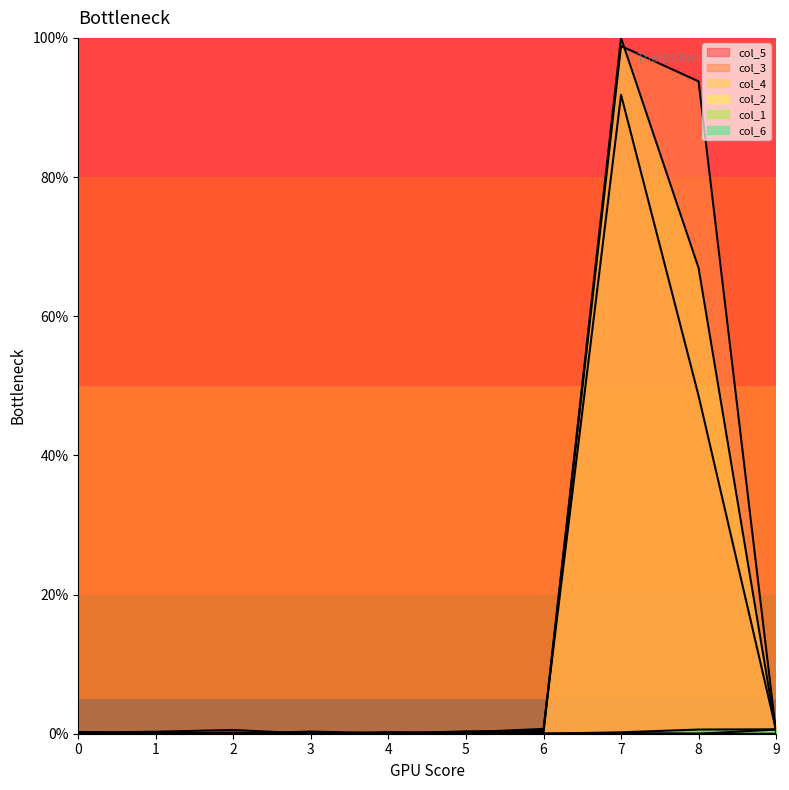

What is the maximum value shown in the chart?

100.0